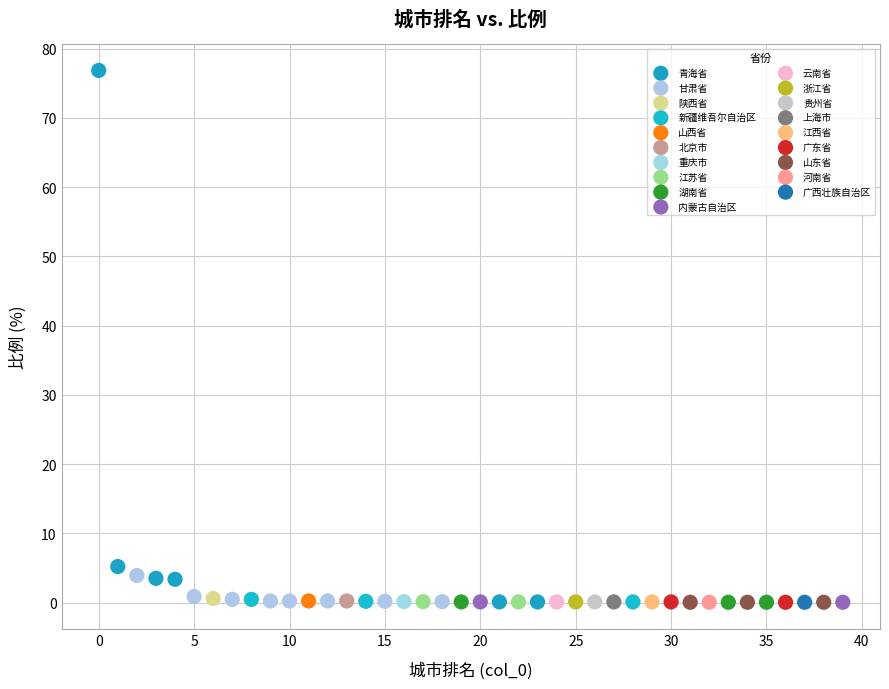

What are all the series names shown in the legend?

青海省, 甘肃省, 陕西省, 新疆维吾尔自治区, 山西省, 北京市, 重庆市, 江苏省, 湖南省, 内蒙古自治区, 云南省, 浙江省, 贵州省, 上海市, 江西省, 广东省, 山东省, 河南省, 广西壮族自治区